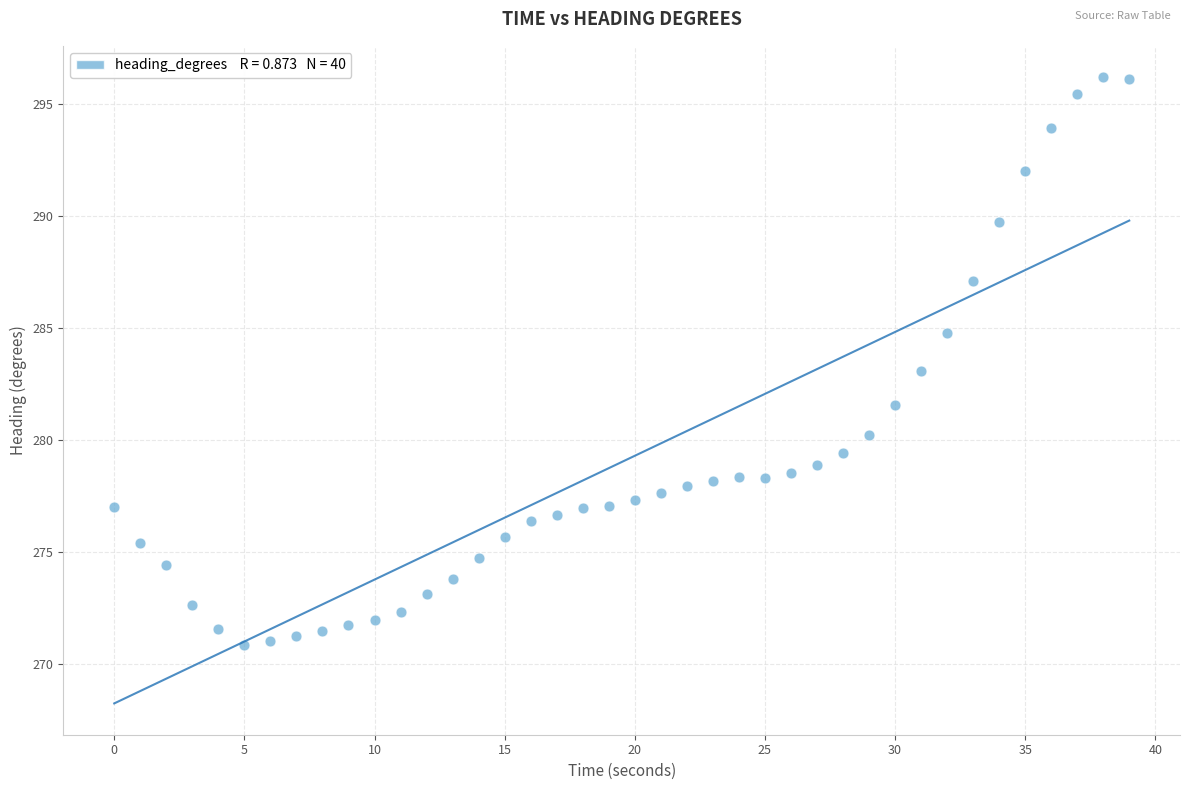

What is the range of X values (max minus min)?

39.0